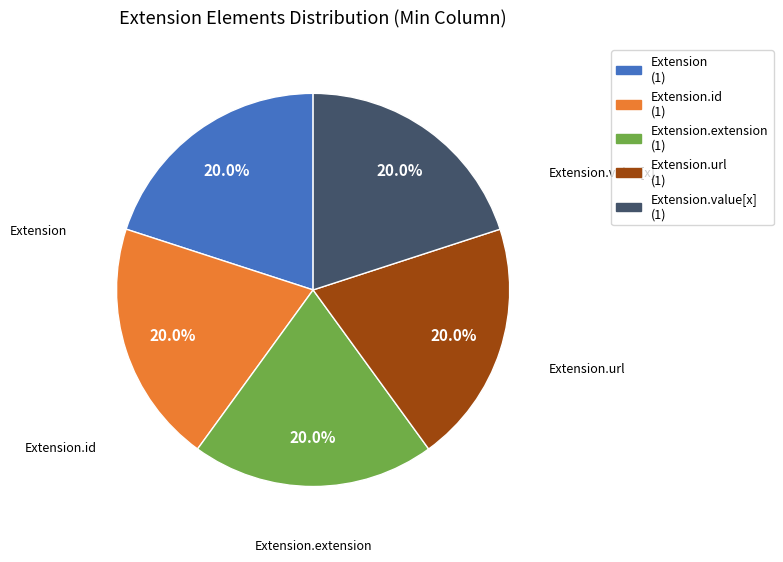

Count the number of slices in the pie.

5